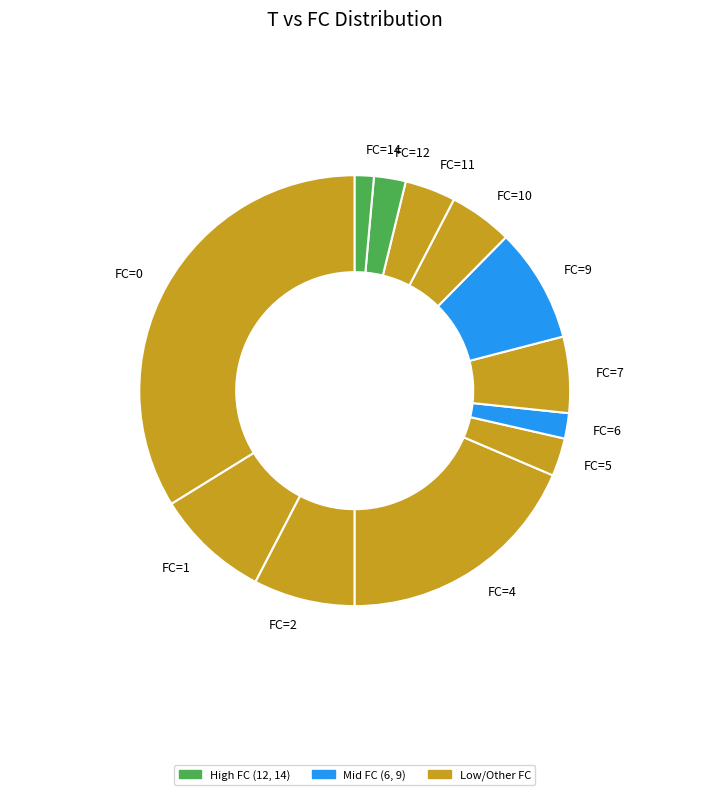

Which category has the biggest portion of the pie?

FC=0